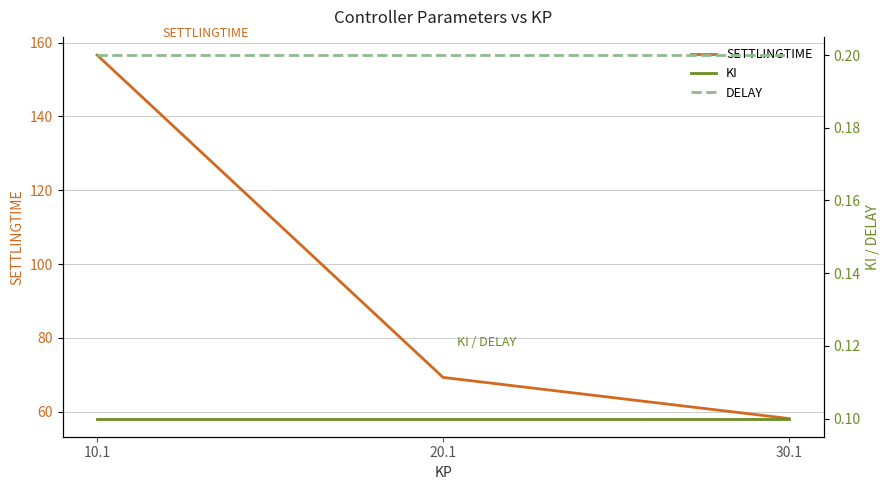

Is this an area chart (filled region under the line)?

No